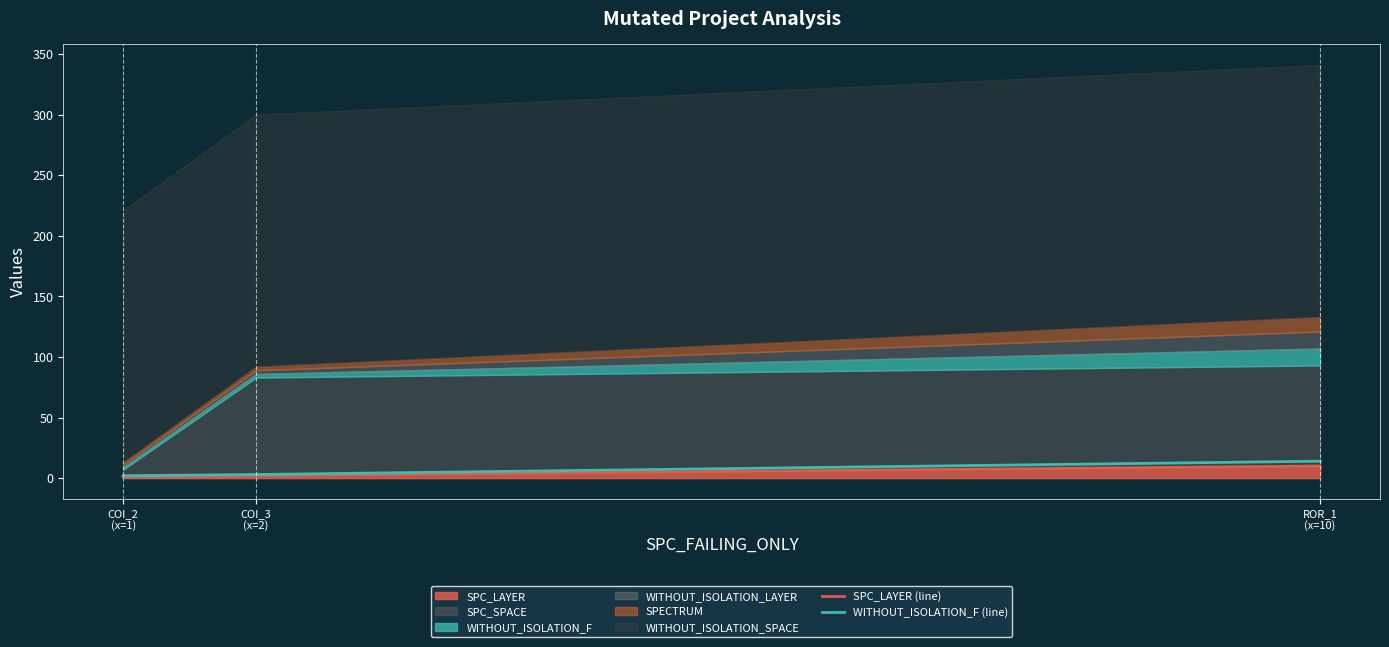

Which has a higher value, COI_2
(x=1) or COI_3
(x=2)?

COI_3
(x=2)